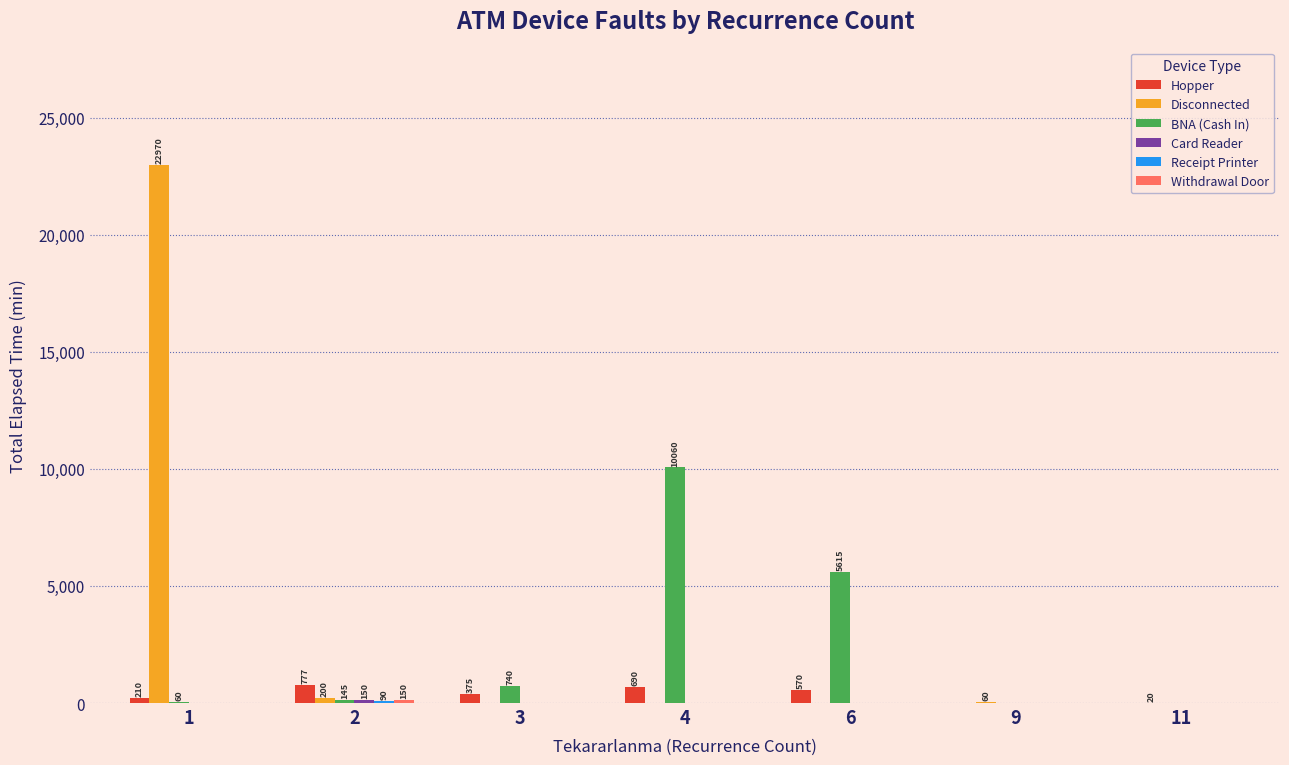

What is the greatest value displayed?

22970